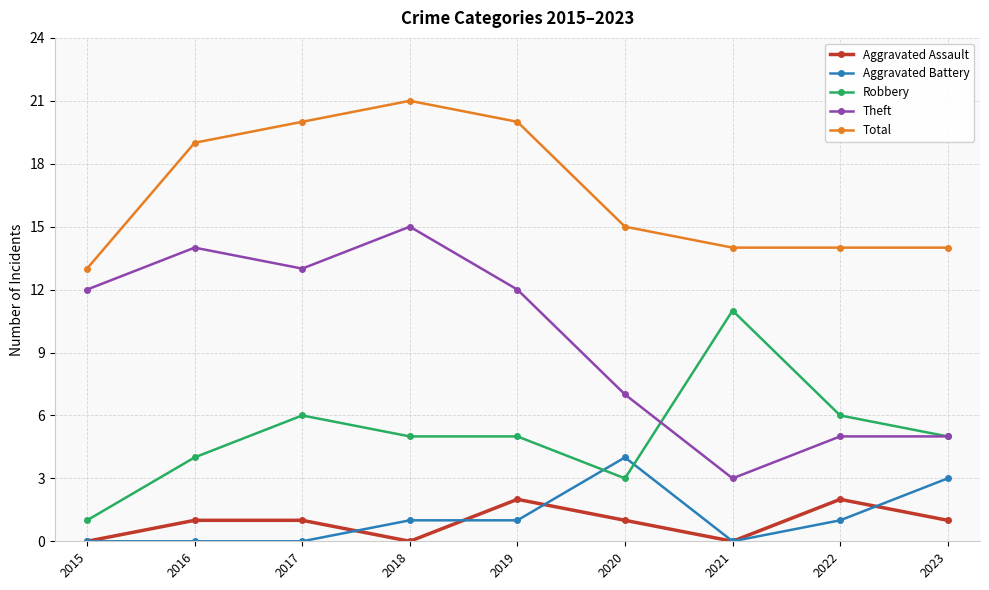

Rank the series at 2022 from lowest to highest value.

Aggravated Battery, Aggravated Assault, Theft, Robbery, Total